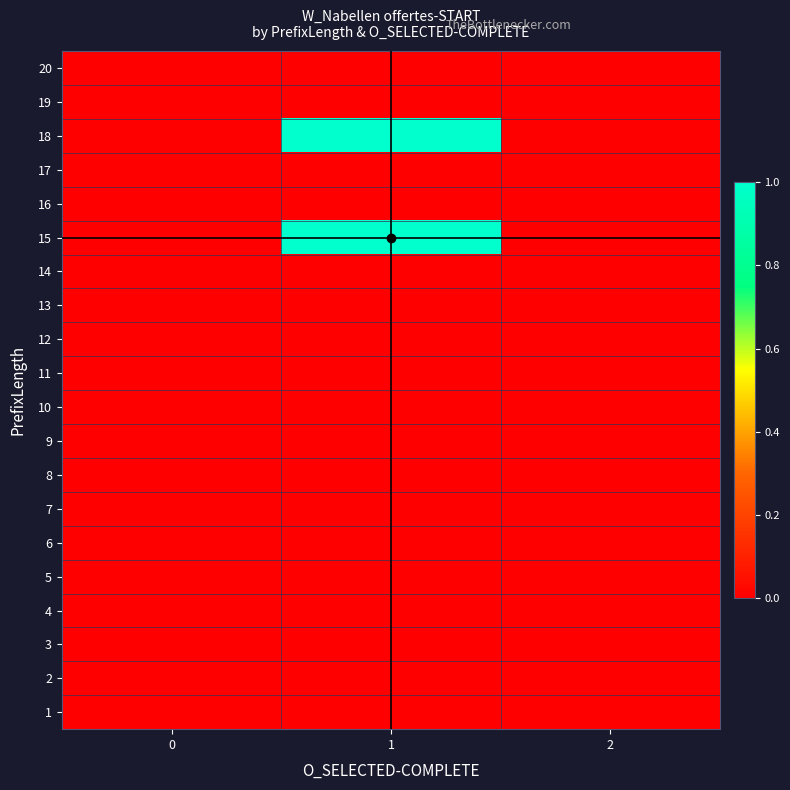

Between 1 and 0, which is larger?

1